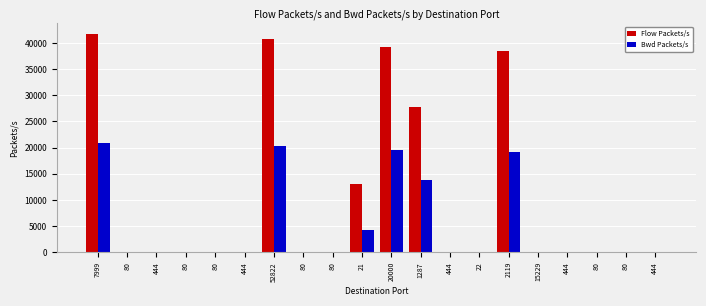

What is the value of the Flow Packets/s bar at the 10th from the left?

12987.0